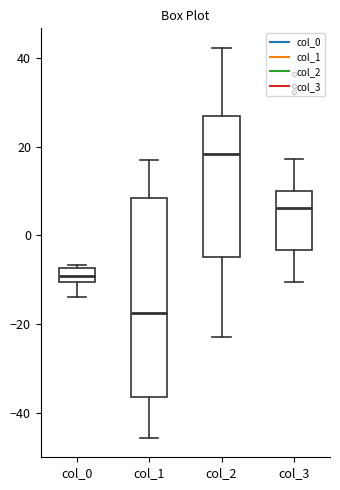

Reading left to right, read every box against the y-axis: the position of its median line, the range the box covers, and the ends of its whiskers. The values are not printed on the chart, so give them approximately, as read against the axis.

col_0: median -10 (inside the box), box -10 to -8, whiskers -14 to -6
col_1: median -18, box -36 to 8, whiskers -46 to 18
col_2: median 18, box -4 to 26, whiskers -22 to 42
col_3: median 6, box -4 to 10, whiskers -10 to 18